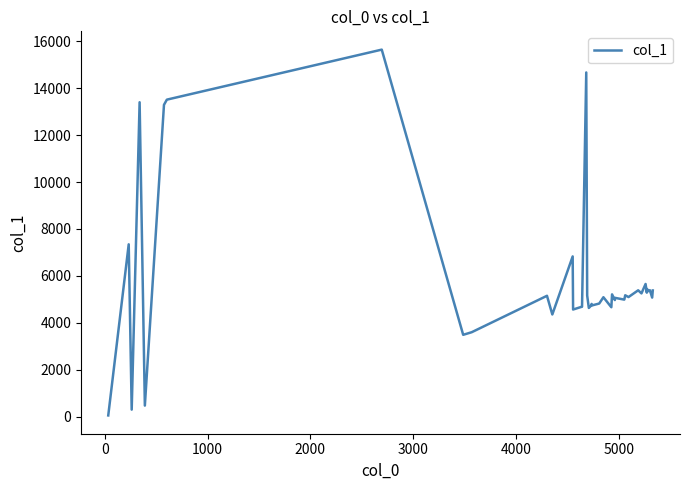

What is the maximum value shown in the chart?

15642